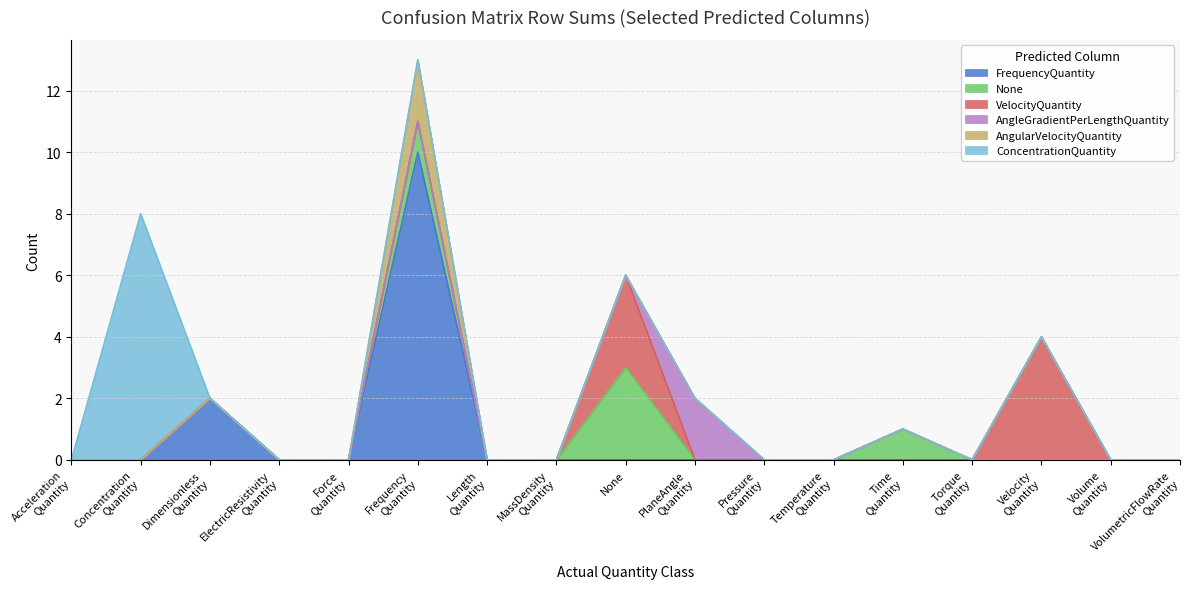

Which series has the largest range (max minus min)?

Predicted: FrequencyQuantity